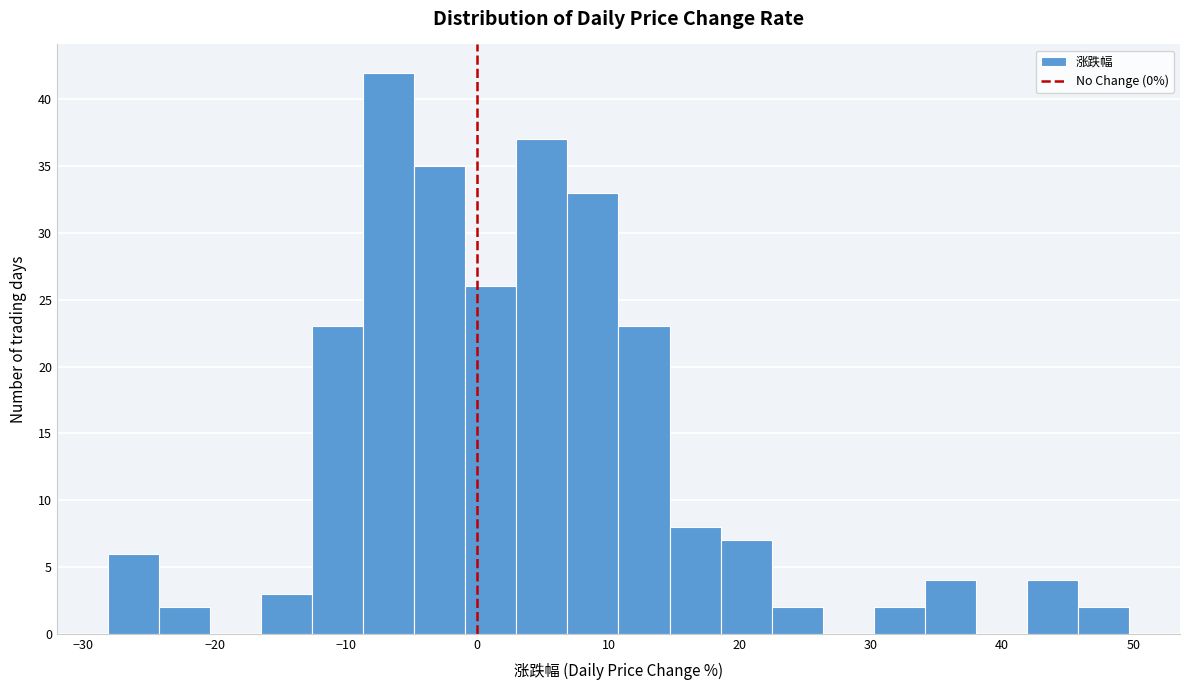

Read against the x-axis, roughly where is the centre of the tallest bar?

-7